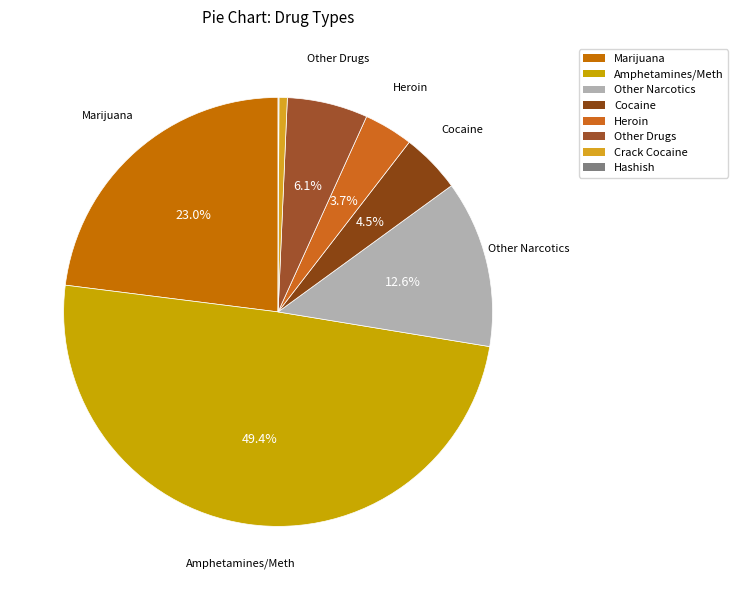

To the nearest percent, what is the difference between the largest and smallest slice percentages?

49%